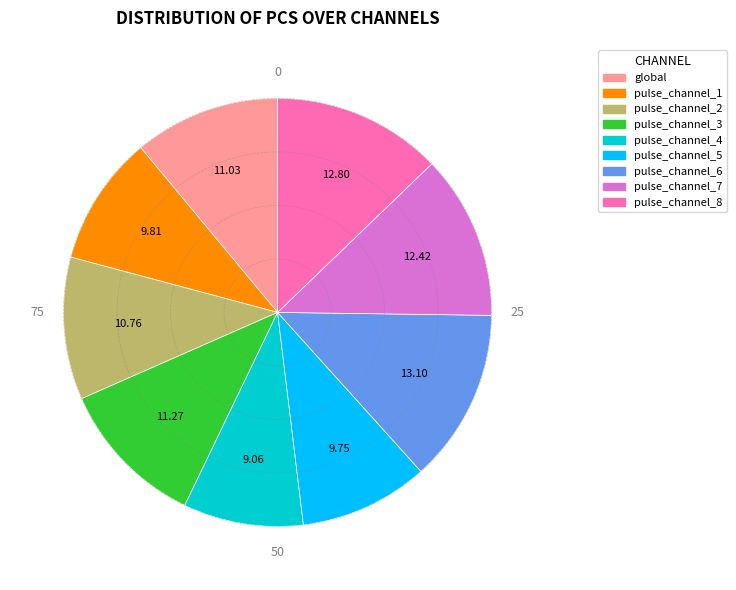

Which category has the smallest portion of the pie?

pulse_channel_4